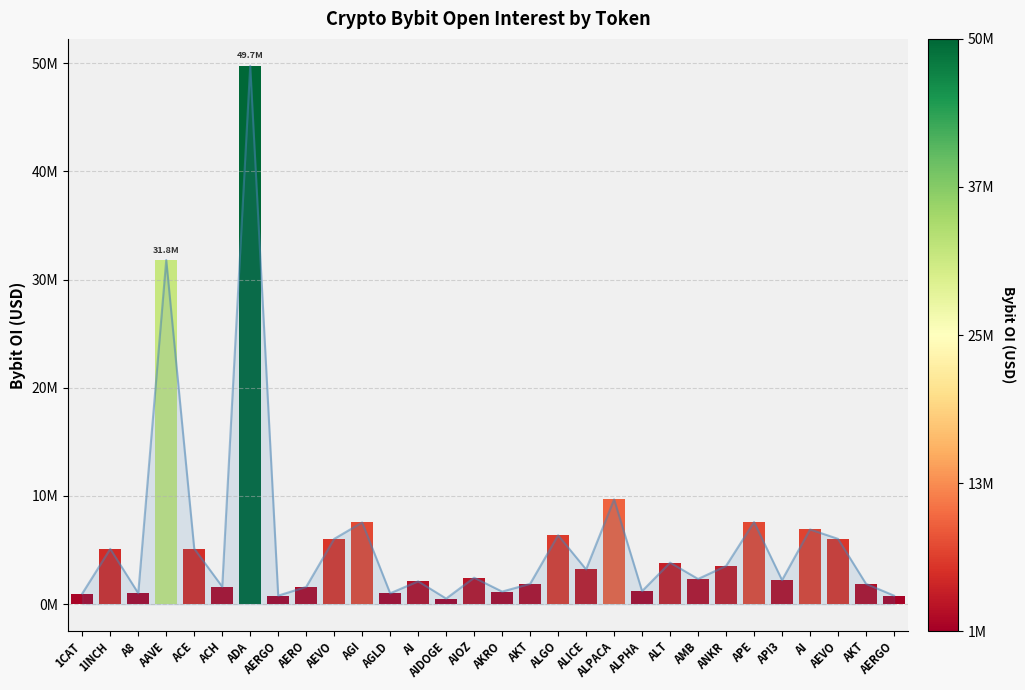

Is it true that the value at AEVO is 6036424?

True